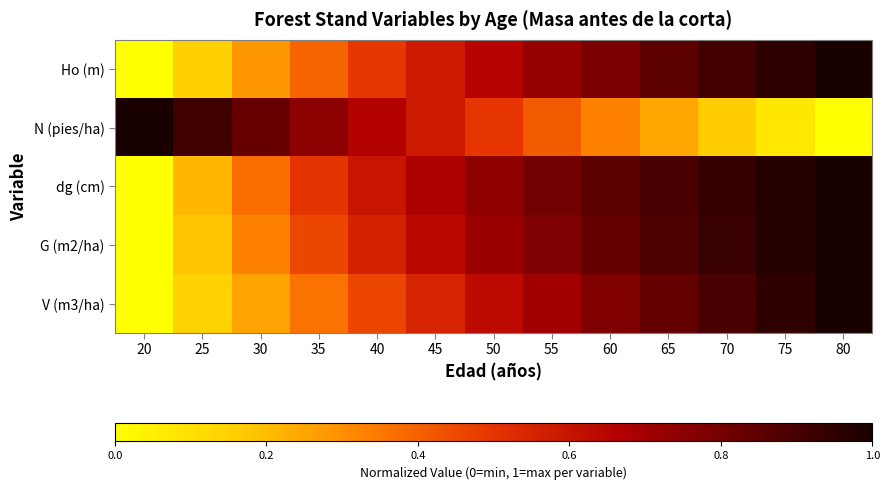

Reading right to left, list all the values displayed in this chart.

Ho (m): 80=1.0	75=1.0	70=0.9	65=0.9	60=0.8	55=0.7	50=0.7	45=0.6	40=0.5	35=0.4	30=0.3	25=0.2	20=0.0
N (pies/ha): 80=0.0	75=0.1	70=0.2	65=0.2	60=0.3	55=0.4	50=0.5	45=0.6	40=0.7	35=0.7	30=0.8	25=0.9	20=1.0
dg (cm): 80=1.0	75=1.0	70=0.9	65=0.9	60=0.9	55=0.8	50=0.7	45=0.7	40=0.6	35=0.5	30=0.4	25=0.2	20=0.0
G (m2/ha): 80=1.0	75=1.0	70=0.9	65=0.9	60=0.8	55=0.8	50=0.7	45=0.6	40=0.6	35=0.5	30=0.3	25=0.2	20=0.0
V (m3/ha): 80=1.0	75=1.0	70=0.9	65=0.8	60=0.8	55=0.7	50=0.6	45=0.5	40=0.5	35=0.4	30=0.3	25=0.1	20=0.0